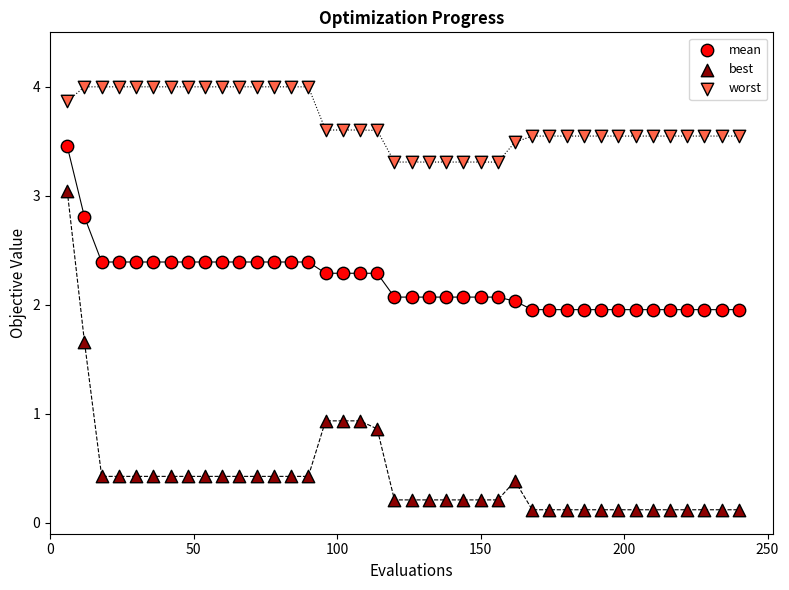

What are all the series names shown in the legend?

mean, best, worst